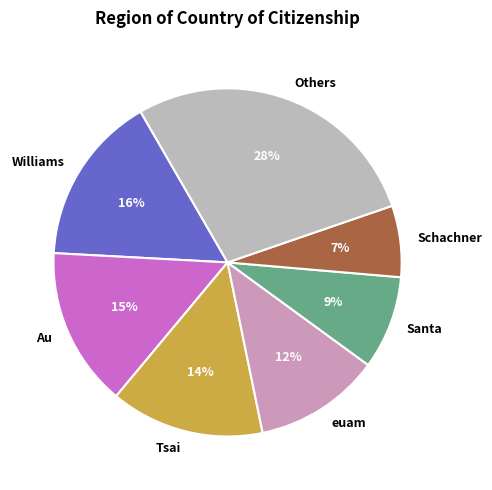

The Williams slice represents 3% of the pie. True or false?

False